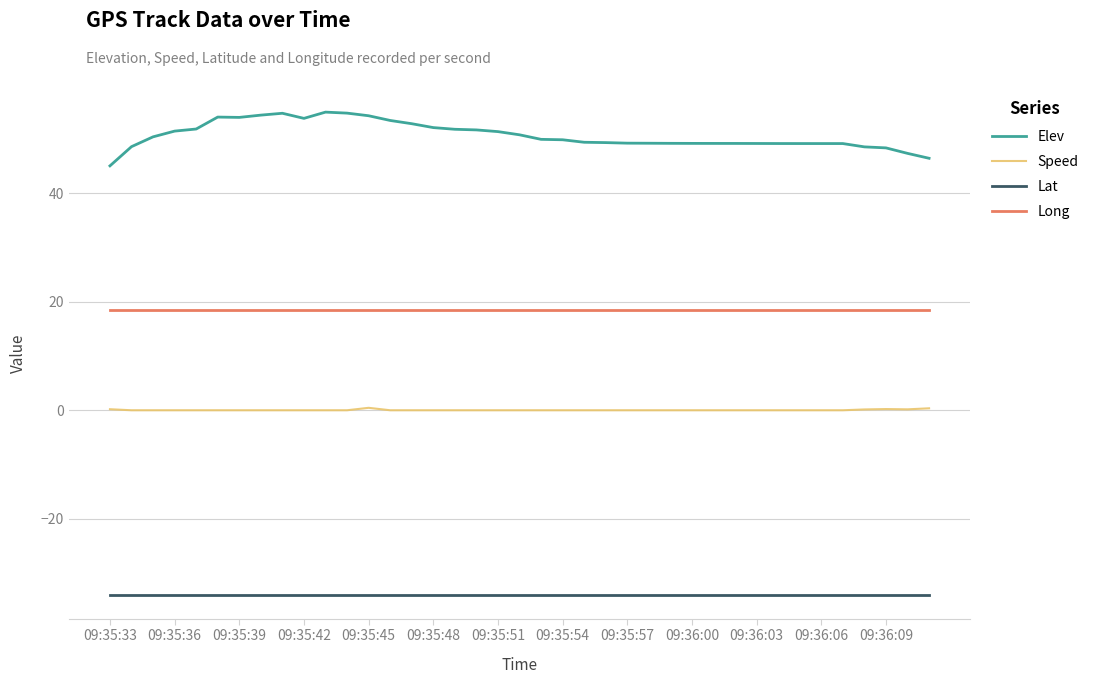

Which series has the largest total across all categories?

Elev